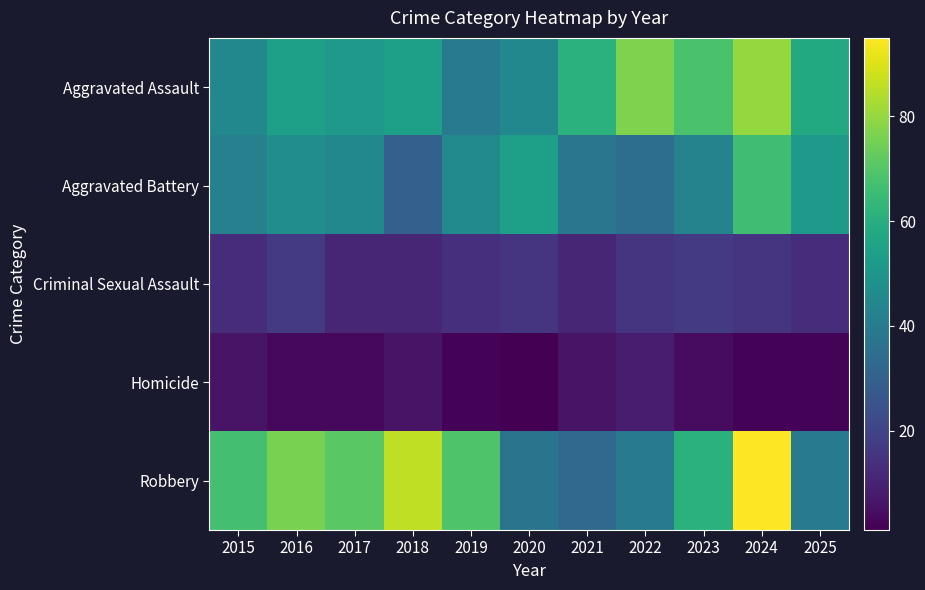

How many data points does each series have?

11